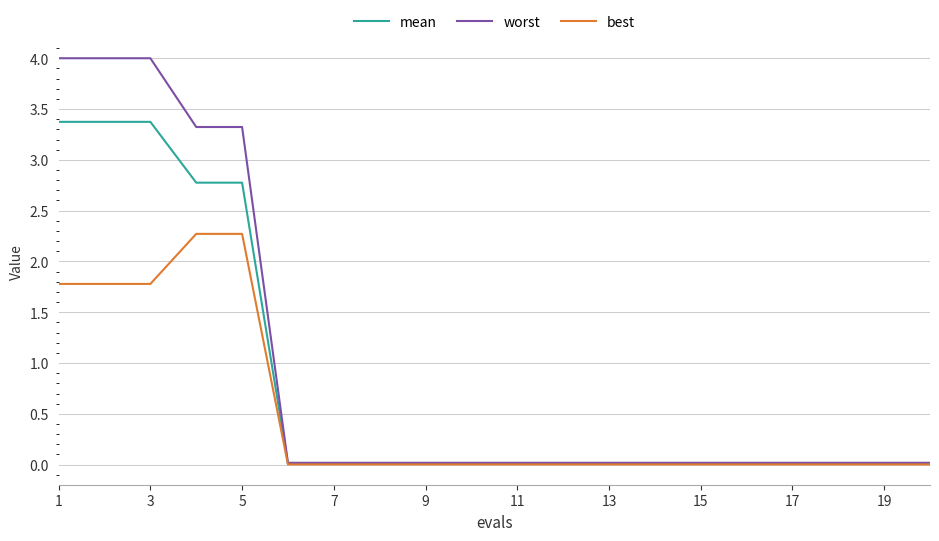

Rank the series by their average value, from highest to lowest.

worst, mean, best